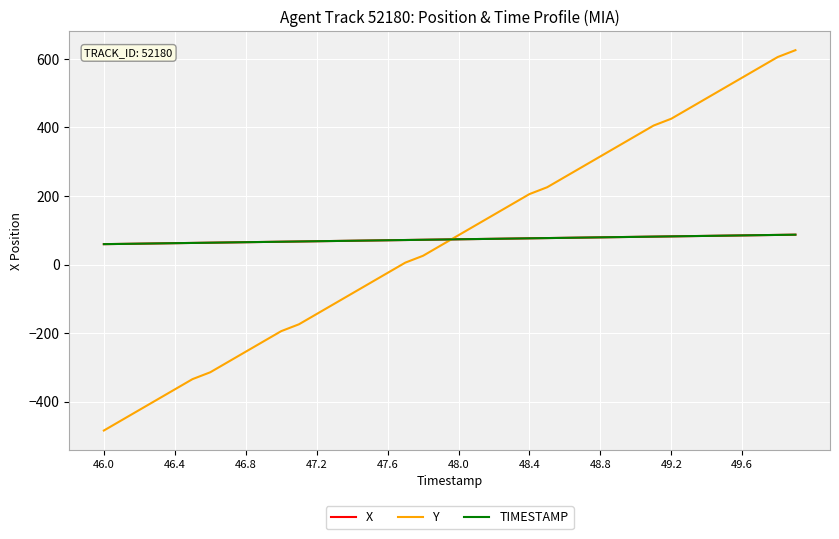

Which series has the largest range (max minus min)?

Y